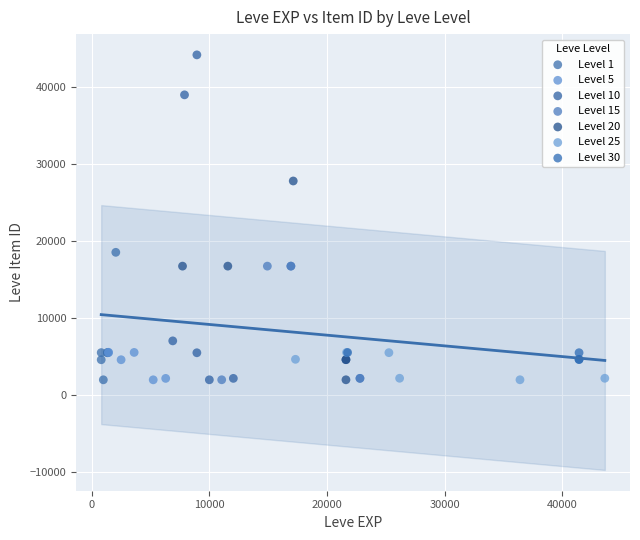

Which series has the widest spread of Y values?

Level 10